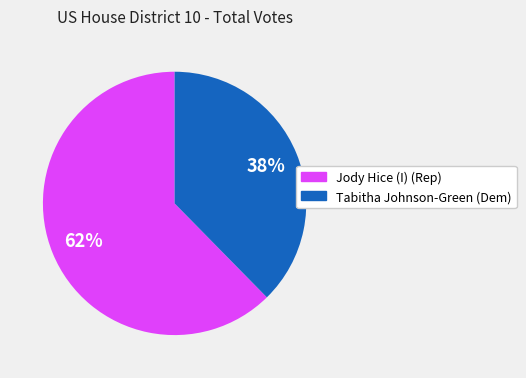

The Tabitha Johnson-Green (Dem) slice represents 52% of the pie. True or false?

False